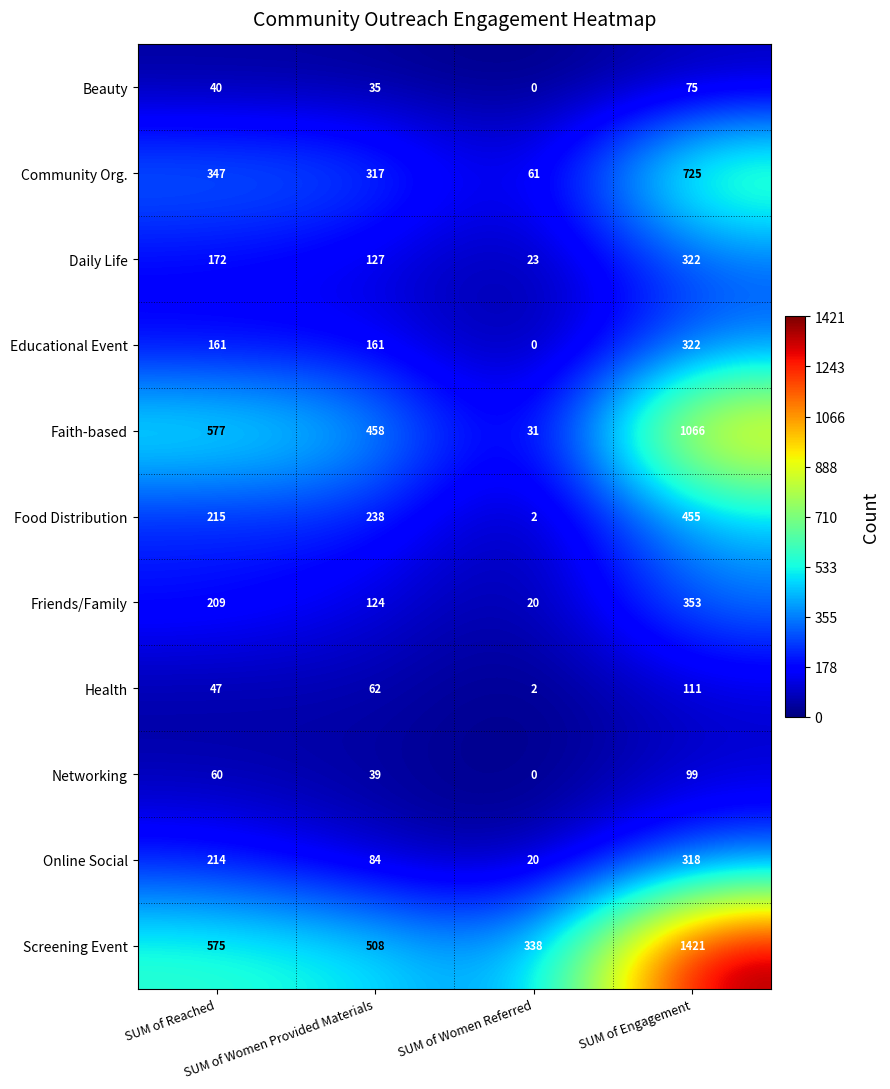

What is the greatest value displayed?

1421